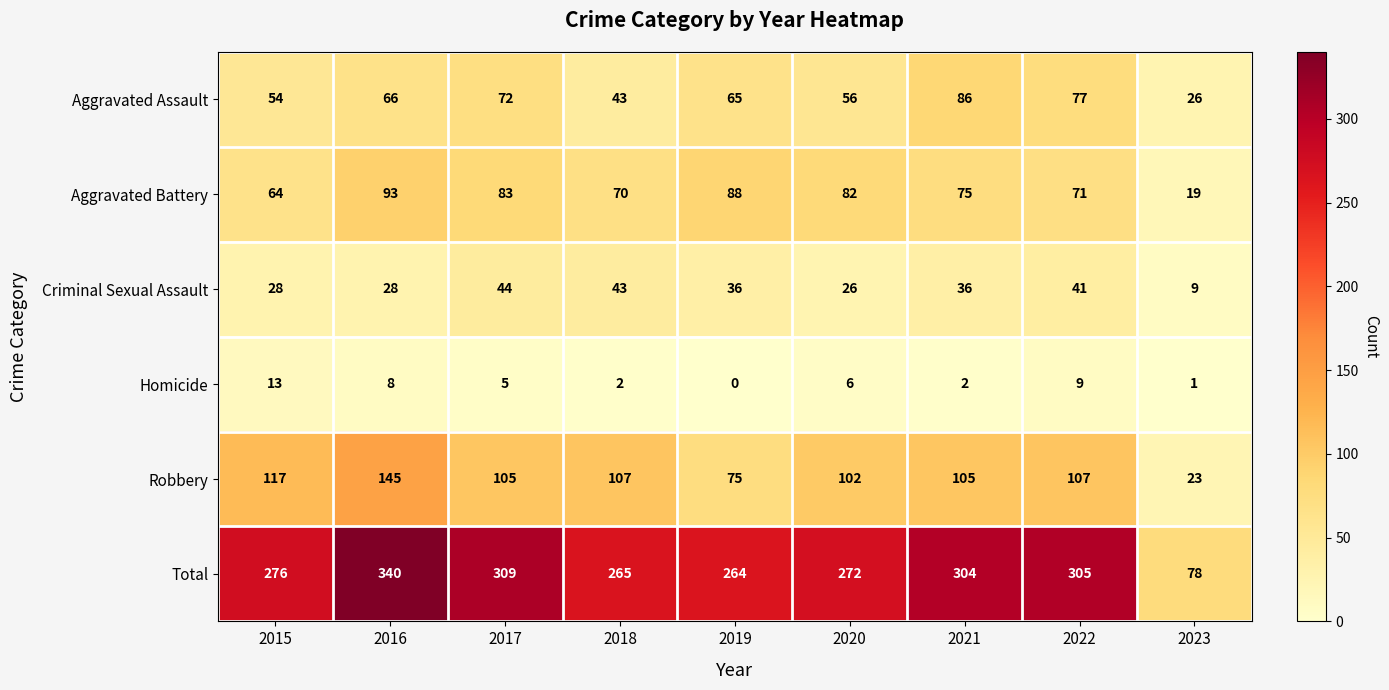

Between 2015 and 2019, which series saw the biggest shift?

Robbery